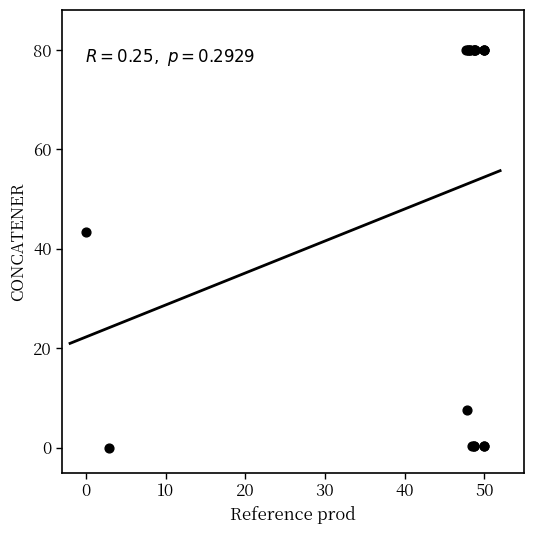

What Y value in the scatter plot is closest to 40?

43.3